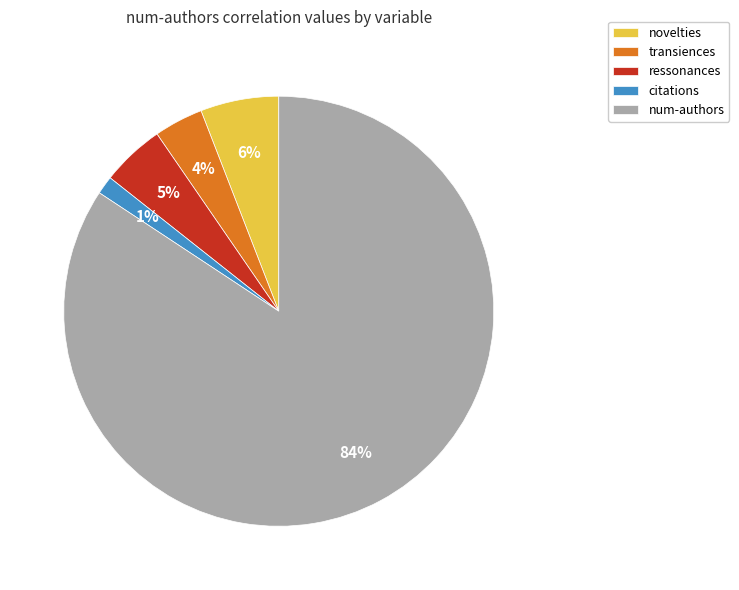

Rank the categories by value from lowest to highest.

citations, transiences, ressonances, novelties, num-authors